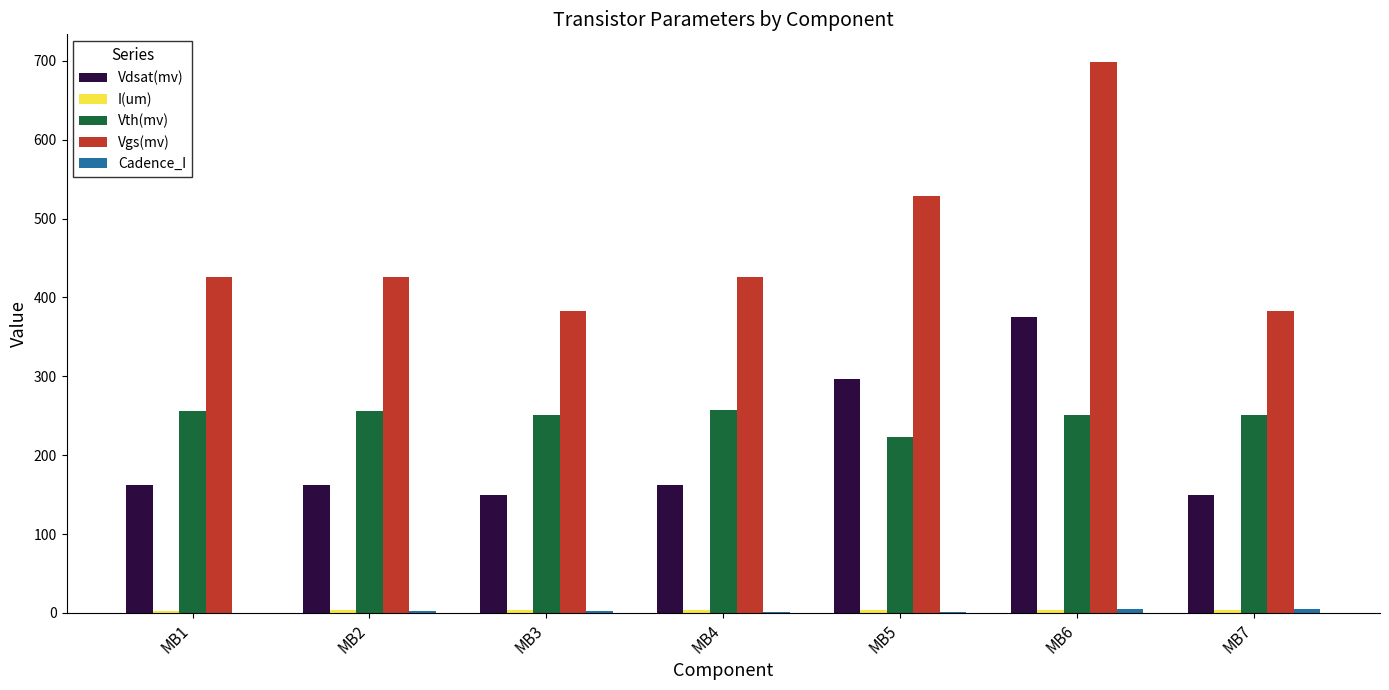

The value of Vdsat(mv) at MB2 is 162.4. True or false?

True